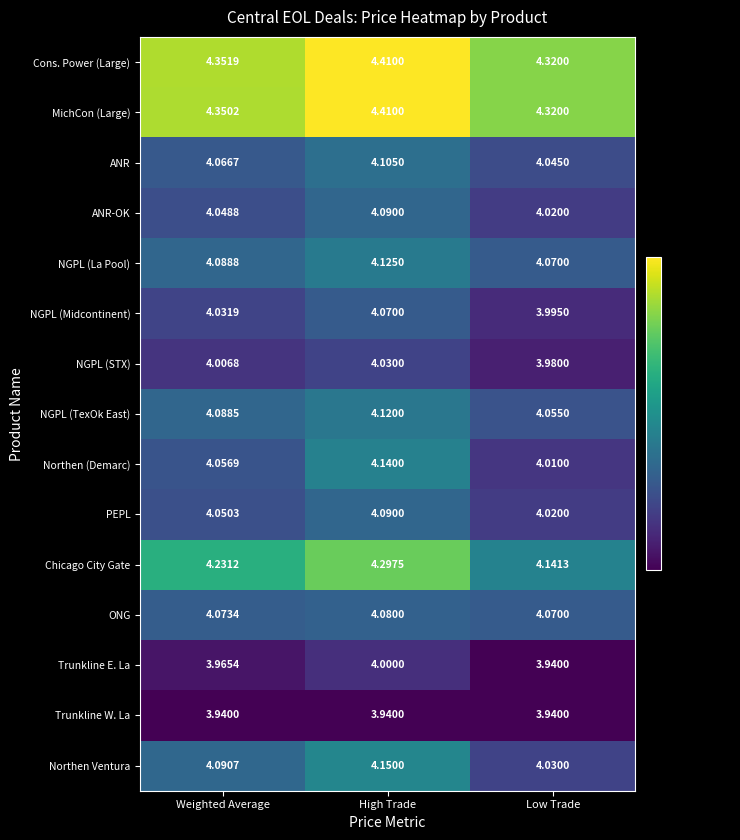

List the labels in order of MichCon (Large) value, largest first.

High Trade, Weighted Average, Low Trade